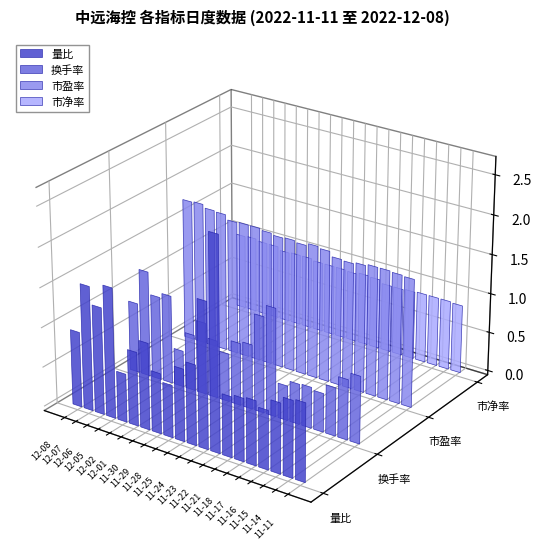

Does the chart contain any negative values?

No